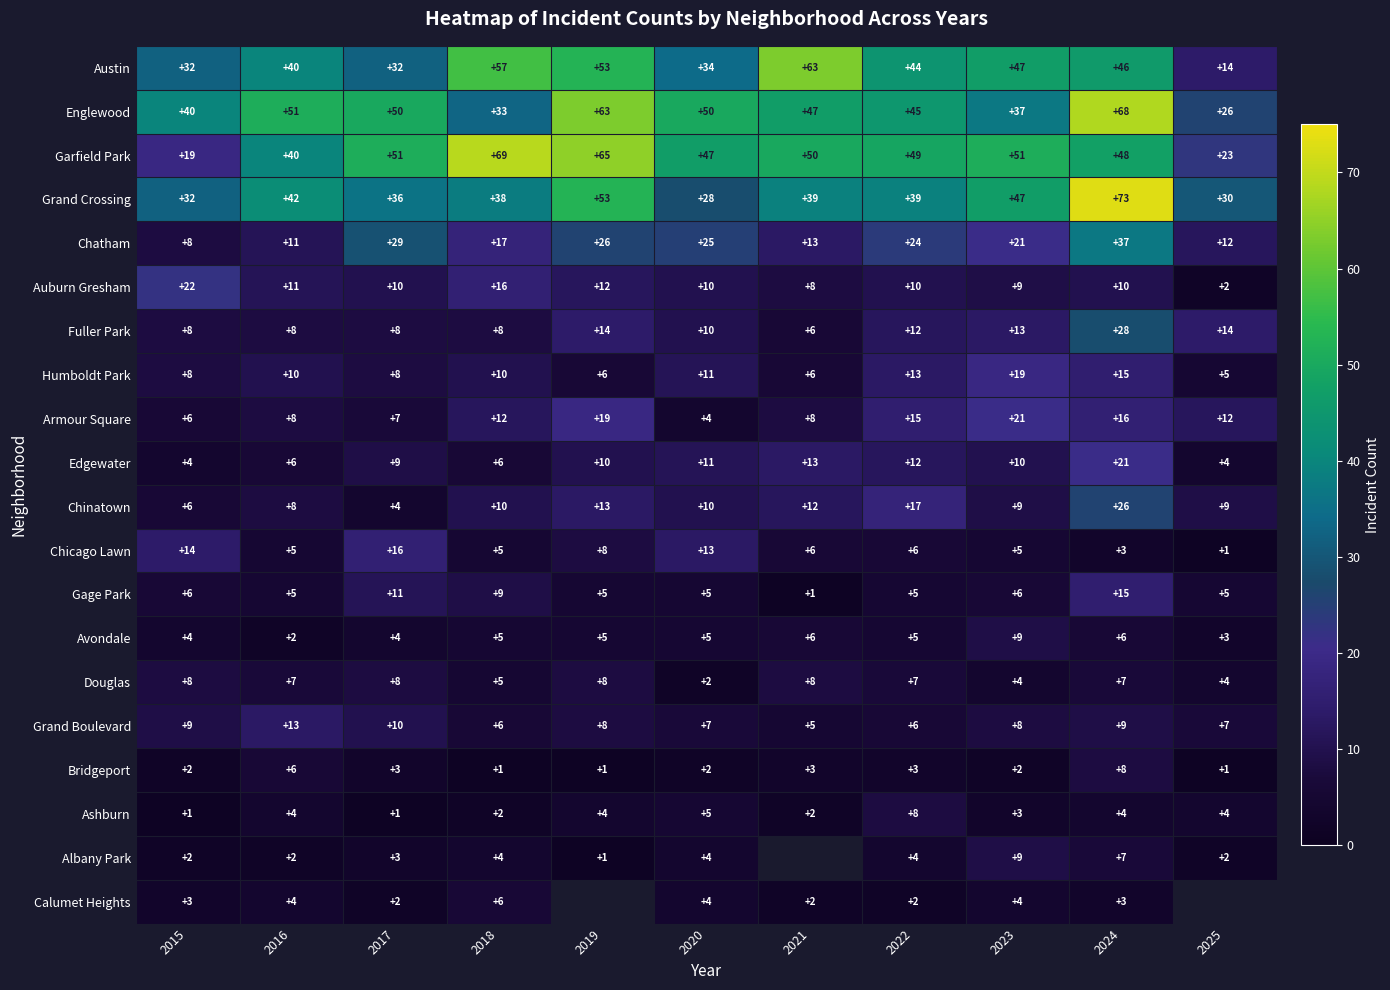

Which category has the lowest value across all series?

2025